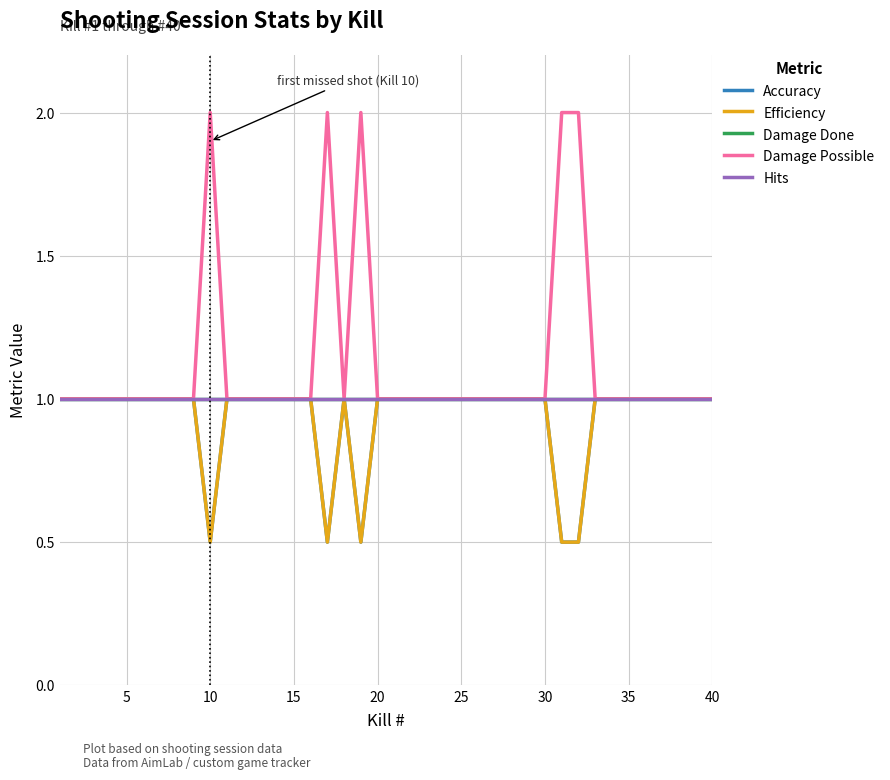

Reading left to right, list all the values displayed in this chart.

Accuracy: 1.0	1.0	1.0	1.0	1.0	1.0	1.0	1.0	1.0	0.5	1.0	1.0	1.0	1.0	1.0	1.0	0.5	1.0	0.5	1.0	1.0	1.0	1.0	1.0	1.0	1.0	1.0	1.0	1.0	1.0	0.5	0.5	1.0	1.0	1.0	1.0	1.0	1.0	1.0	1.0
Efficiency: 1.0	1.0	1.0	1.0	1.0	1.0	1.0	1.0	1.0	0.5	1.0	1.0	1.0	1.0	1.0	1.0	0.5	1.0	0.5	1.0	1.0	1.0	1.0	1.0	1.0	1.0	1.0	1.0	1.0	1.0	0.5	0.5	1.0	1.0	1.0	1.0	1.0	1.0	1.0	1.0
Damage Done: 1.0	1.0	1.0	1.0	1.0	1.0	1.0	1.0	1.0	1.0	1.0	1.0	1.0	1.0	1.0	1.0	1.0	1.0	1.0	1.0	1.0	1.0	1.0	1.0	1.0	1.0	1.0	1.0	1.0	1.0	1.0	1.0	1.0	1.0	1.0	1.0	1.0	1.0	1.0	1.0
Damage Possible: 1.0	1.0	1.0	1.0	1.0	1.0	1.0	1.0	1.0	2.0	1.0	1.0	1.0	1.0	1.0	1.0	2.0	1.0	2.0	1.0	1.0	1.0	1.0	1.0	1.0	1.0	1.0	1.0	1.0	1.0	2.0	2.0	1.0	1.0	1.0	1.0	1.0	1.0	1.0	1.0
Hits: 1.0	1.0	1.0	1.0	1.0	1.0	1.0	1.0	1.0	1.0	1.0	1.0	1.0	1.0	1.0	1.0	1.0	1.0	1.0	1.0	1.0	1.0	1.0	1.0	1.0	1.0	1.0	1.0	1.0	1.0	1.0	1.0	1.0	1.0	1.0	1.0	1.0	1.0	1.0	1.0